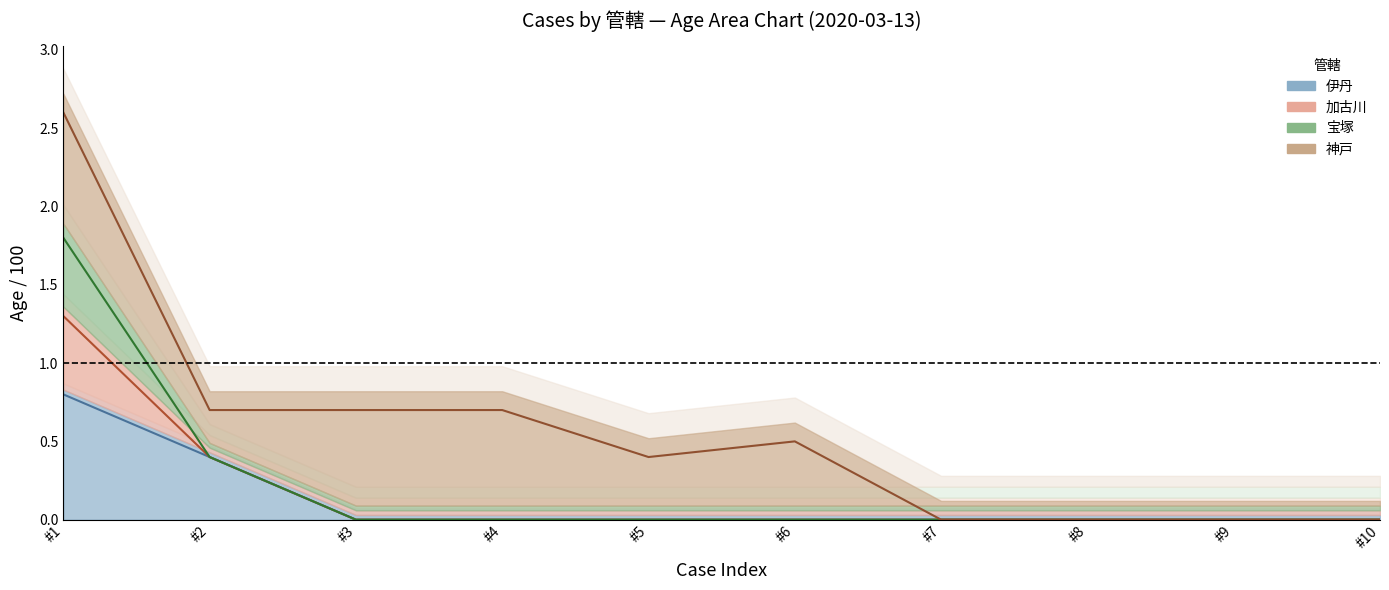

Where is the first local minimum for 神戸 (center)?

#5